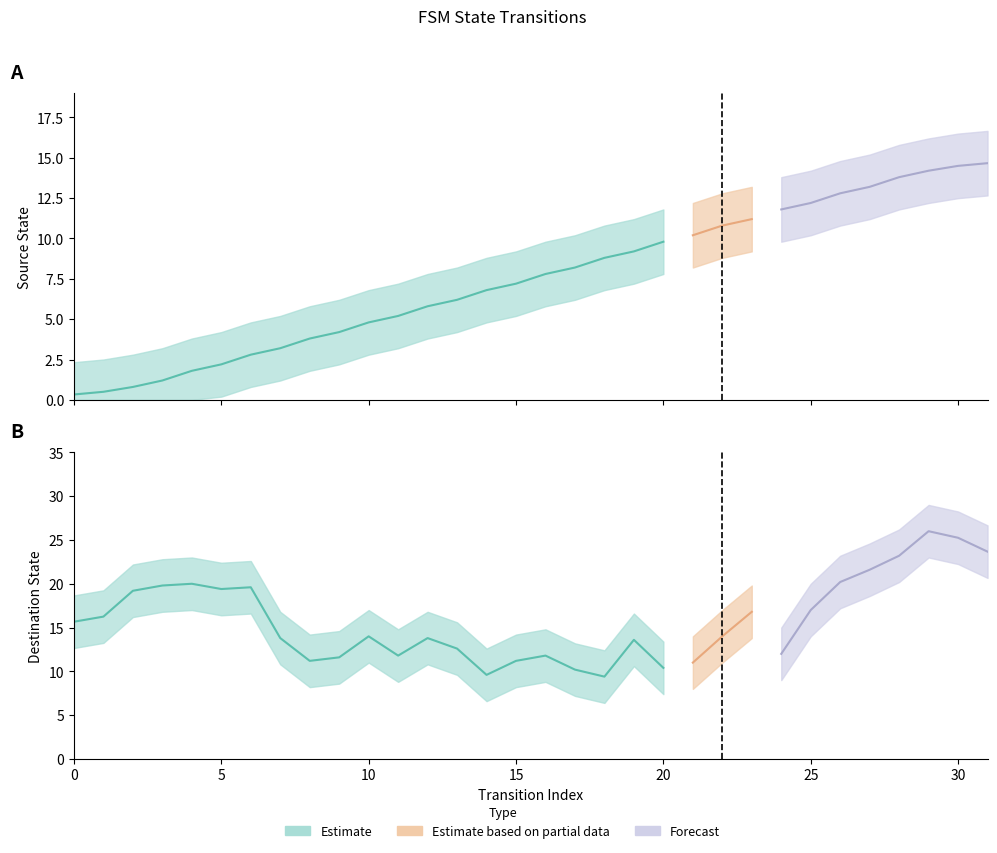

What is the average value of the destination_state series?

16